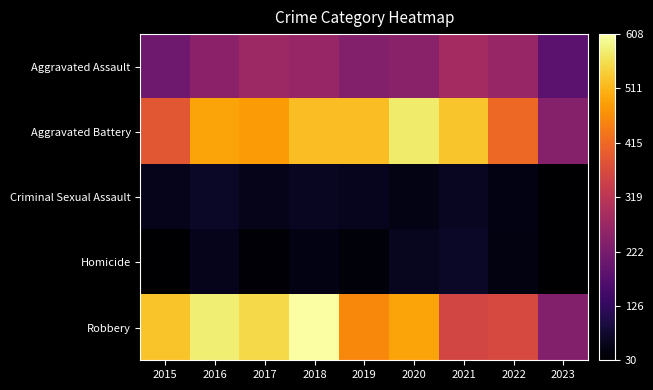

At how many categories does at least one series exceed 349?

8